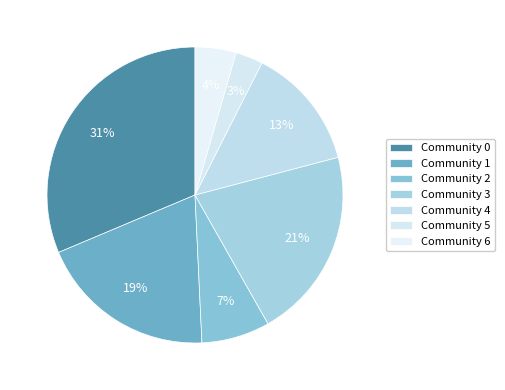

What is the largest slice in the pie chart?

Community 0